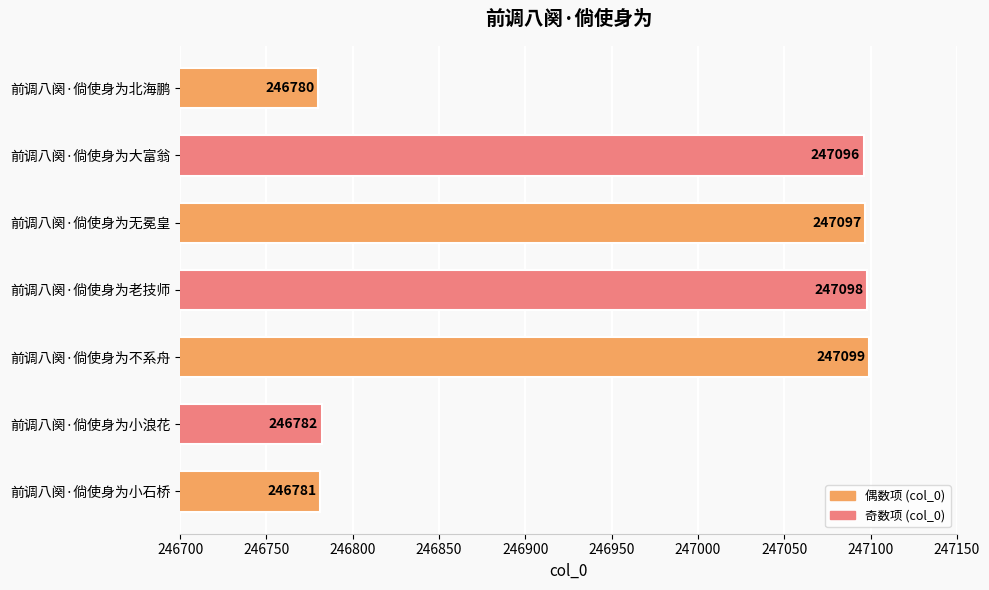

Between 前调八阕·倘使身为大富翁 and 前调八阕·倘使身为北海鹏, which is larger?

前调八阕·倘使身为大富翁